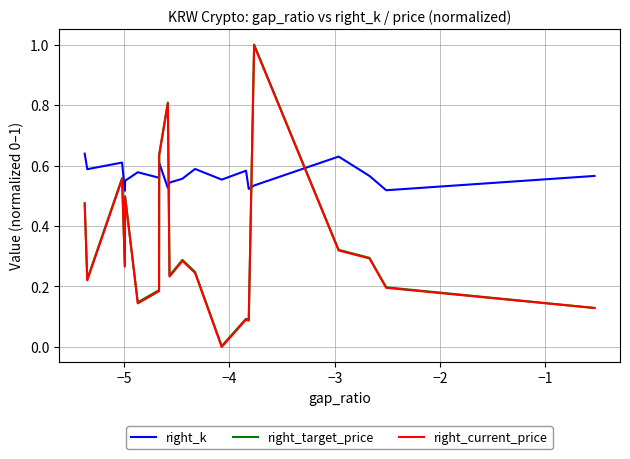

How many intersections are there between right_target_price and right_k?

4